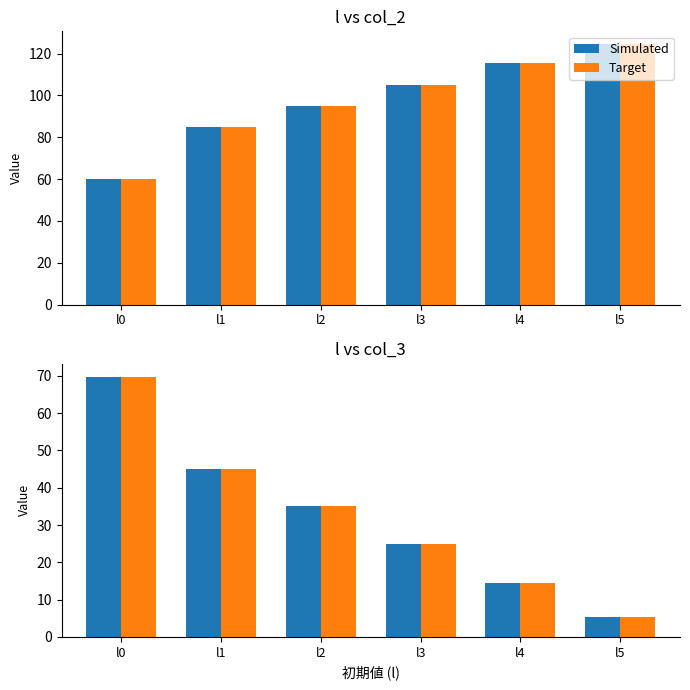

What is the approximate value of Simulated at l3?

24.8